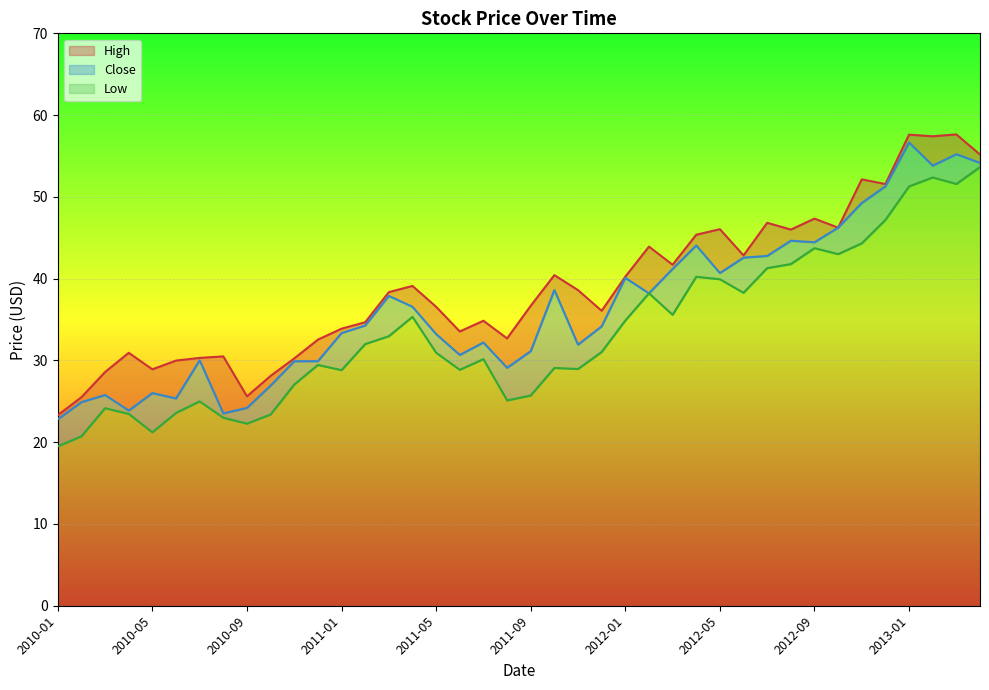

What is the lowest value of the Low series?

19.5